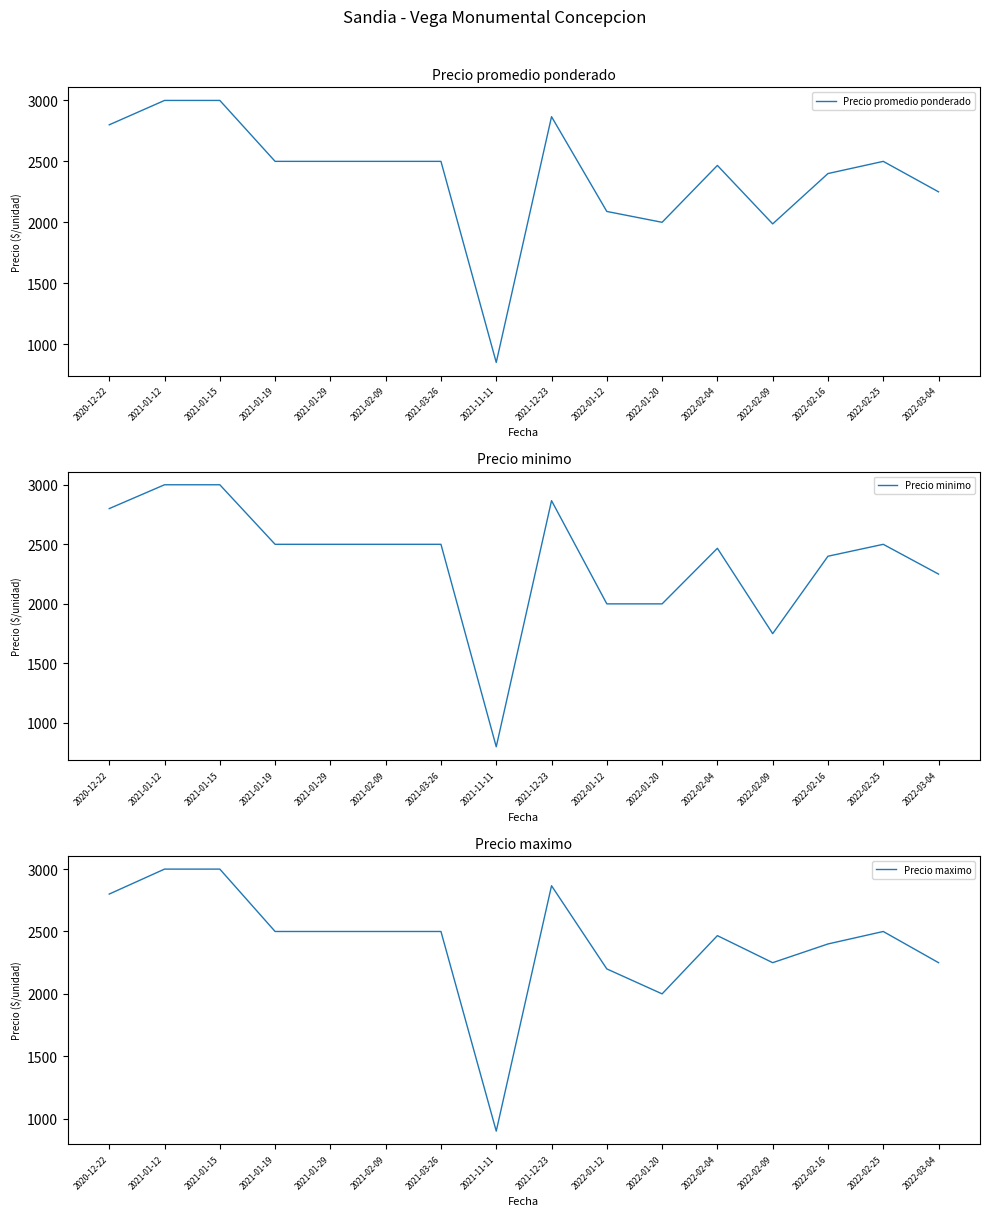

True or false: Precio promedio ponderado has more than 2 interior local peaks.

True